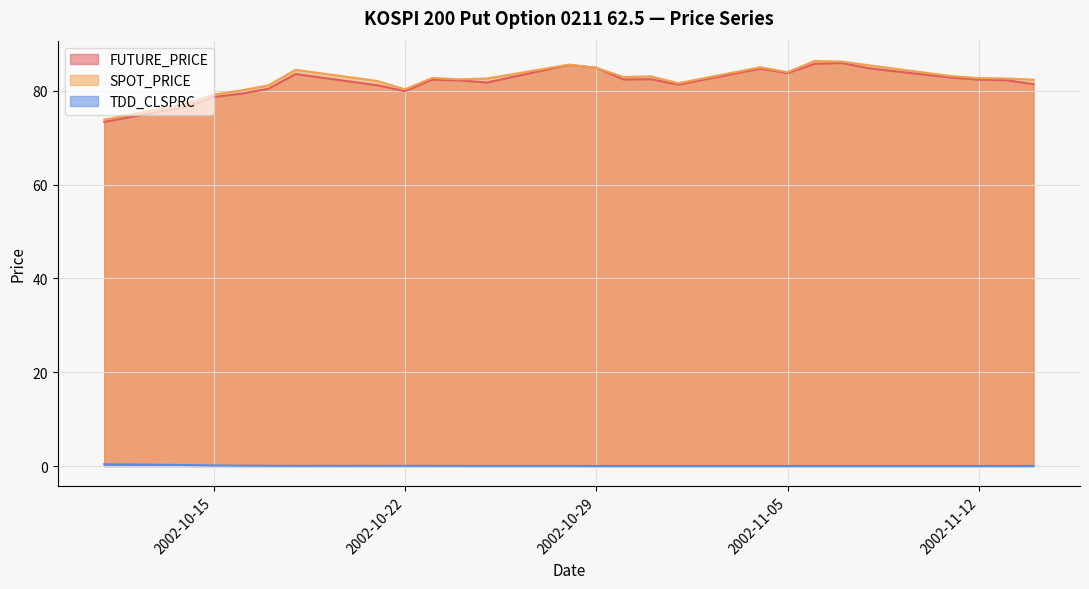

What is the value of the SPOT_PRICE point at the 9th from the left?

82.8